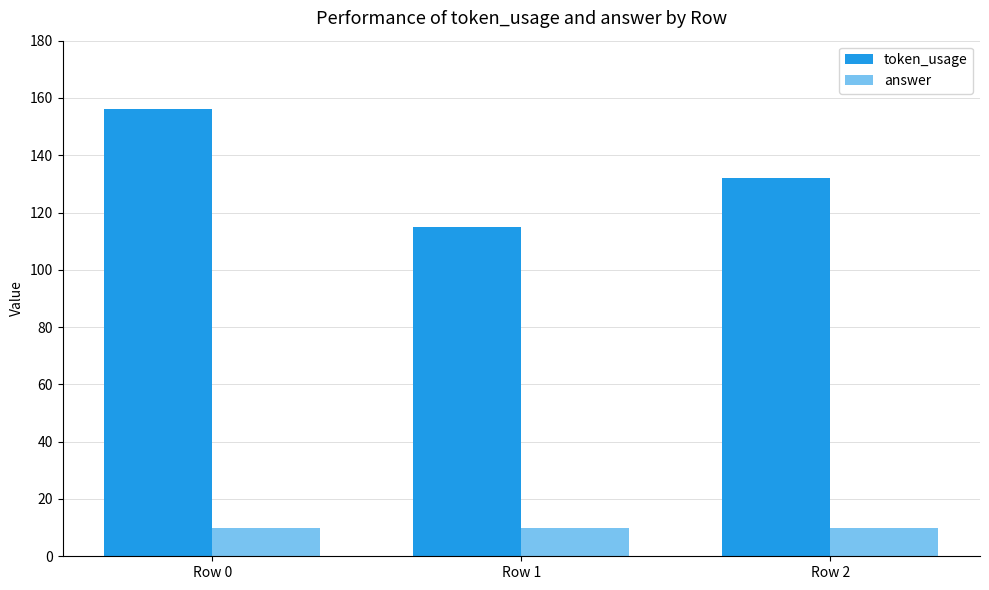

At which label does answer reach its minimum?

Row 0